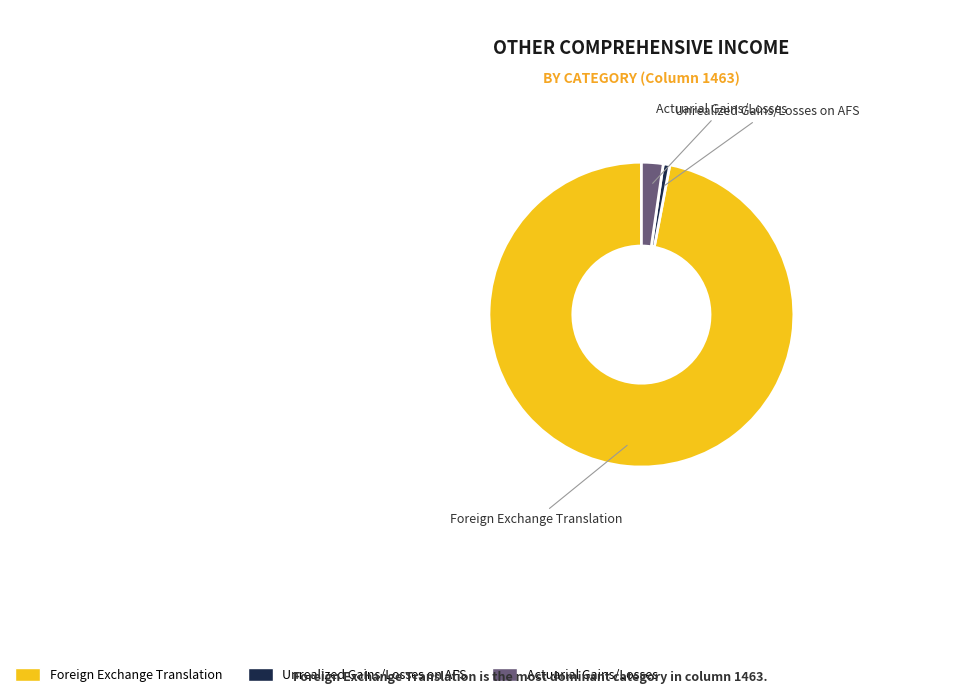

Is there any slice that represents more than half of the pie?

Yes